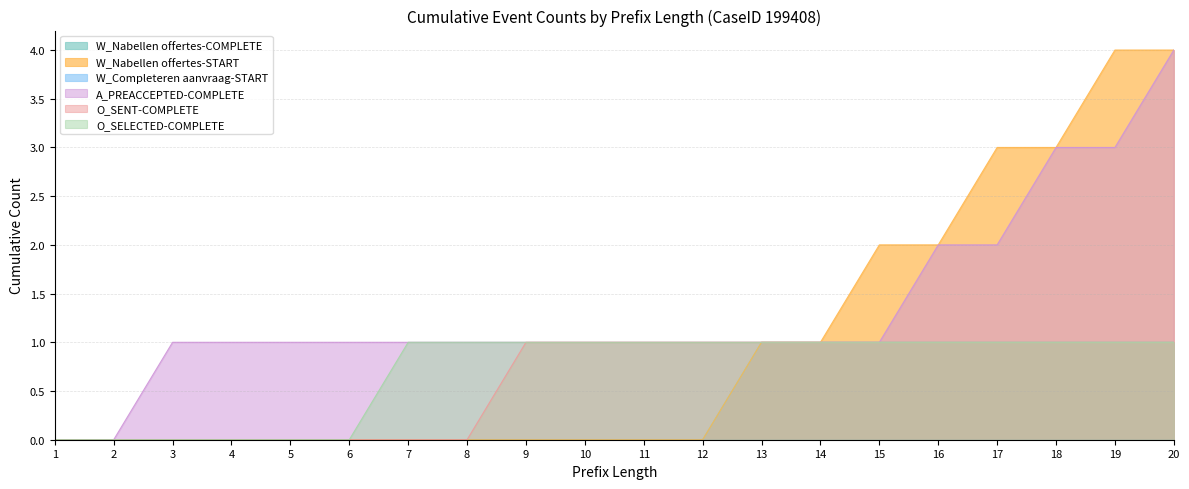

What is the value of the W_Nabellen offertes-COMPLETE point at the 17th from the left?

1